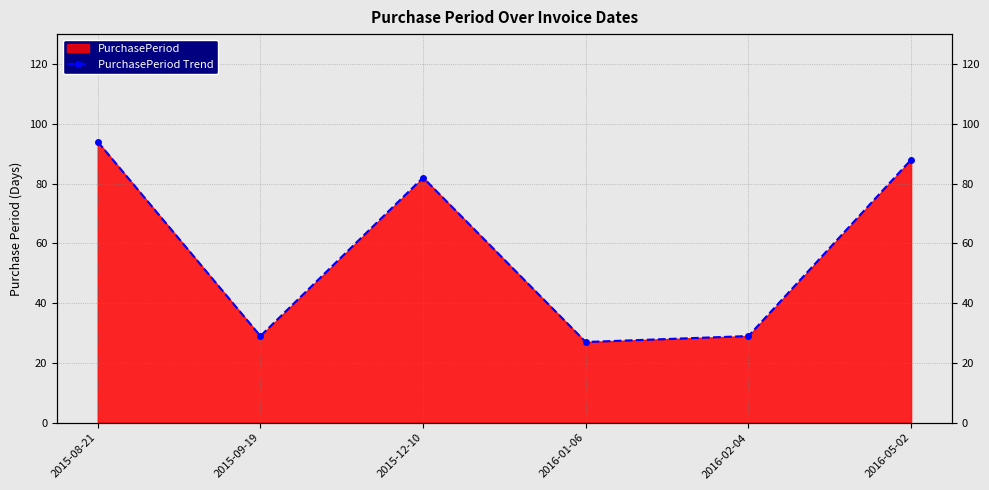

Where is the data nearest to the value 60?

2015-12-10